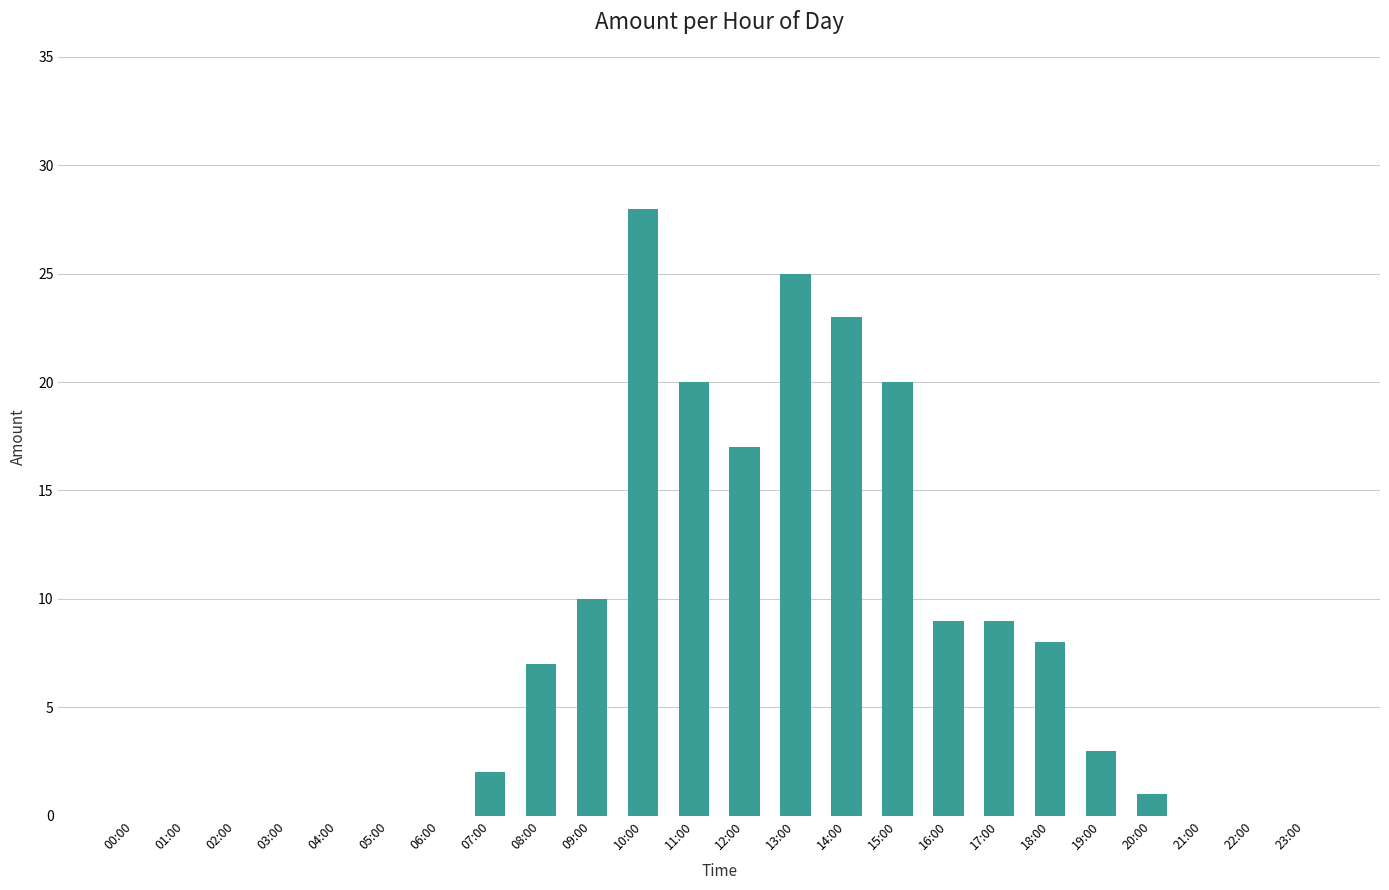

What is the change in value from 09:00 to 14:00?

+13